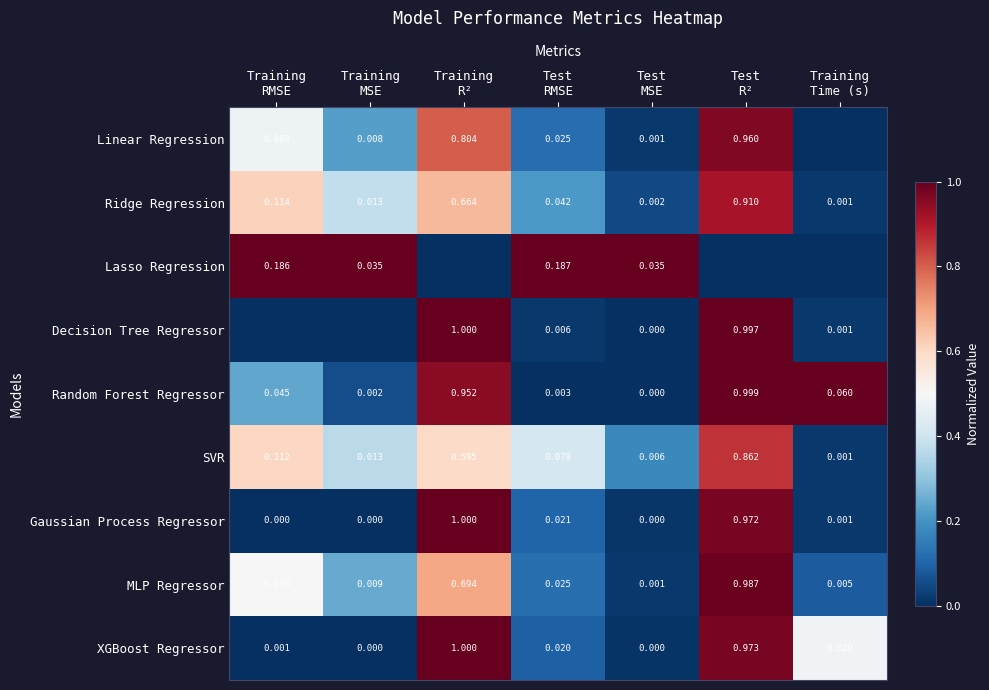

At which category does the chart reach its minimum across all series?

Training
Time (s)